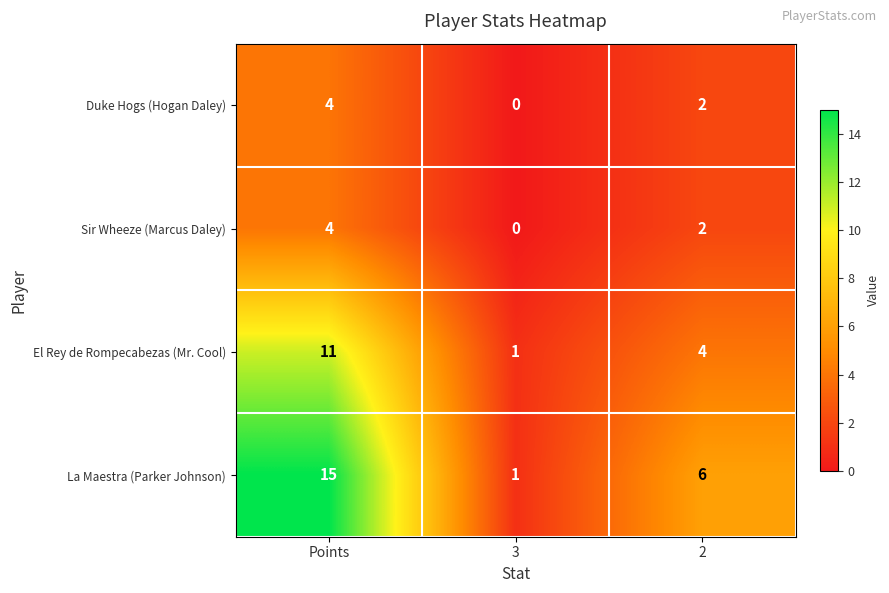

True or false: La Maestra (Parker Johnson) has a value of 15 at Points.

True